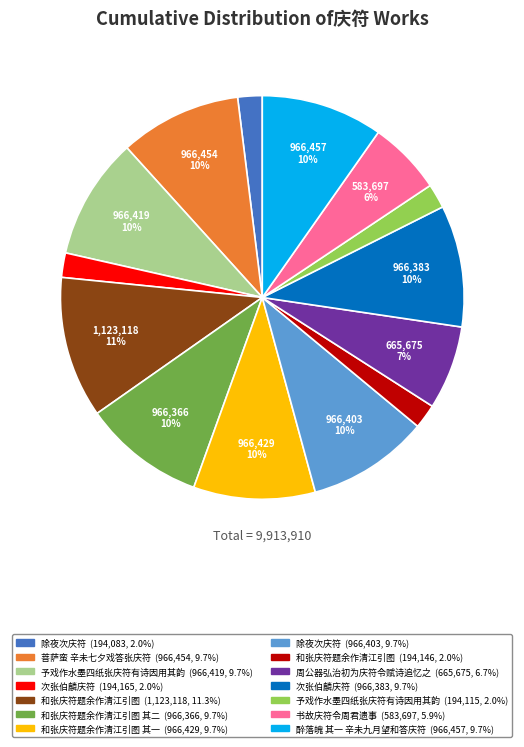

To the nearest percent, what is the difference between the largest and smallest slice percentages?

9%